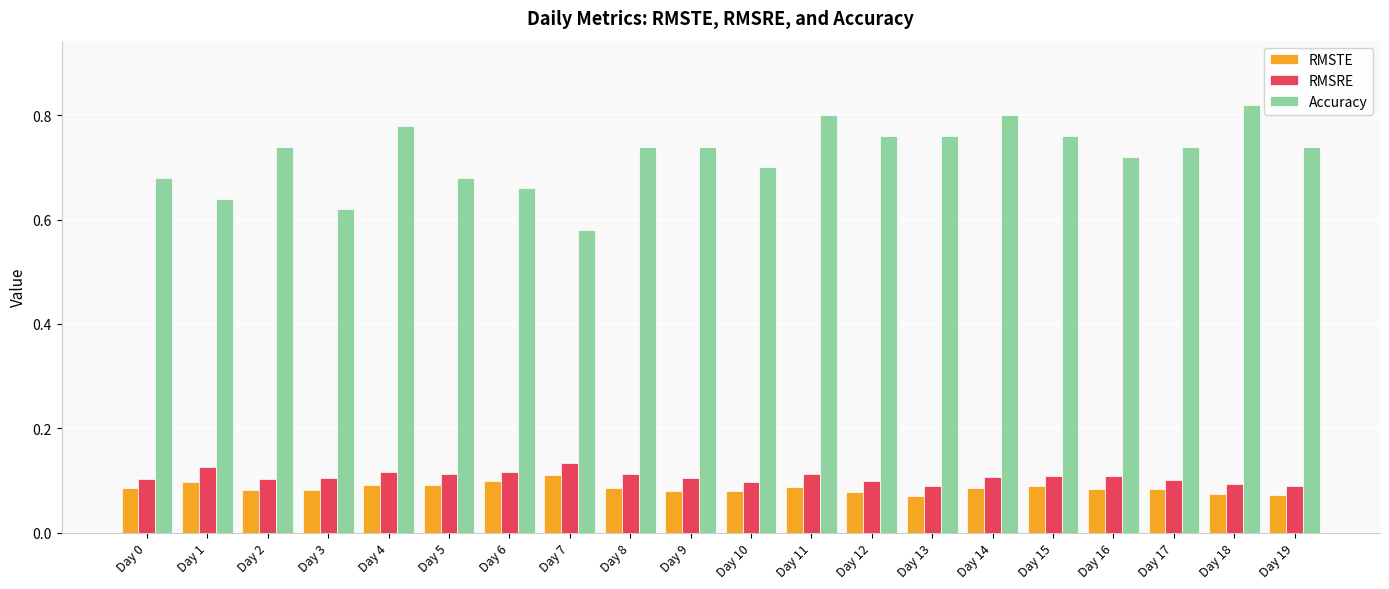

What is the total value across all series at Day 9?

0.9